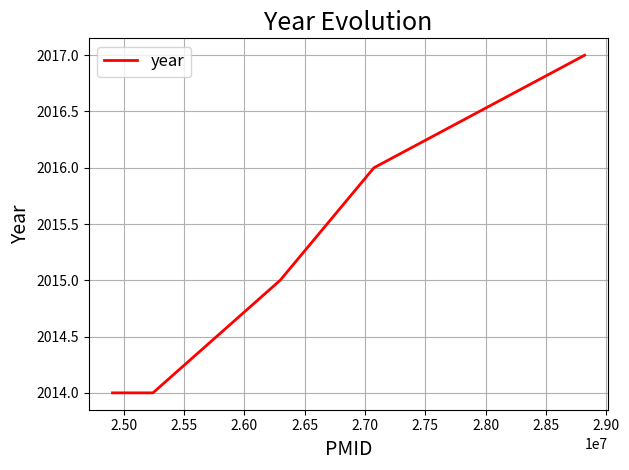

True or false: there are more than 0 points higher than both neighbors.

False